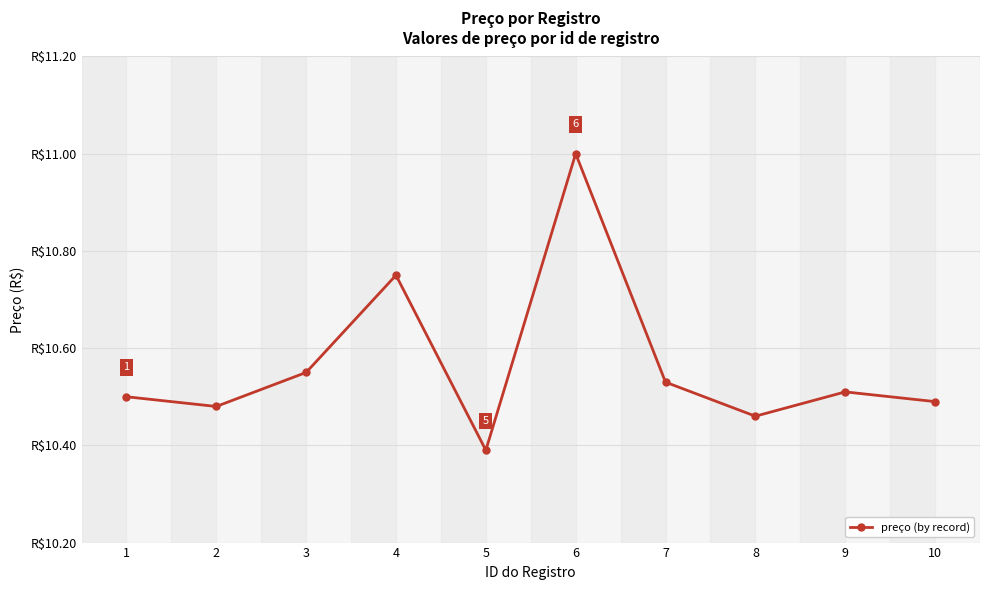

Is this an area chart (filled region under the line)?

No